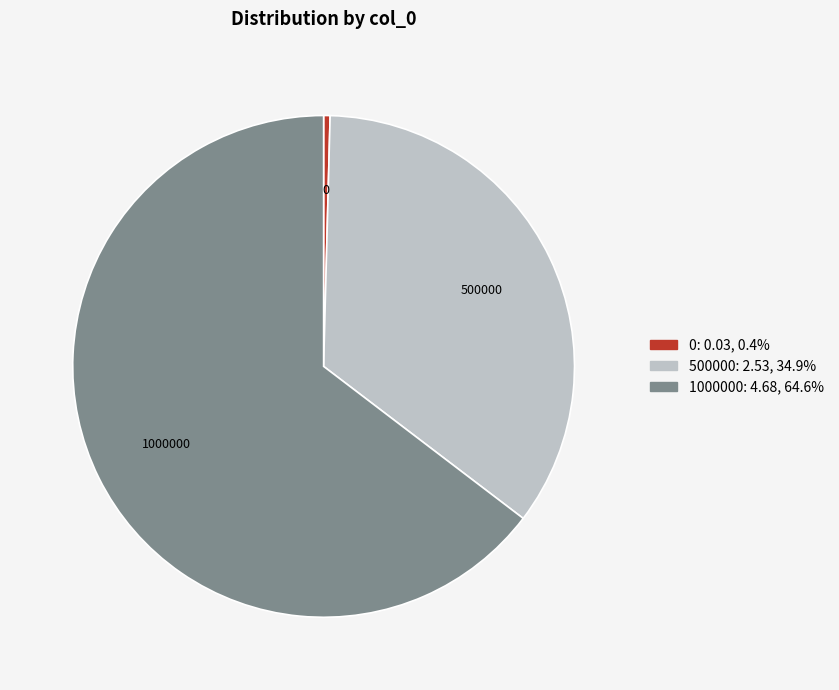

Which has a higher value, 500000 or 1000000?

1000000